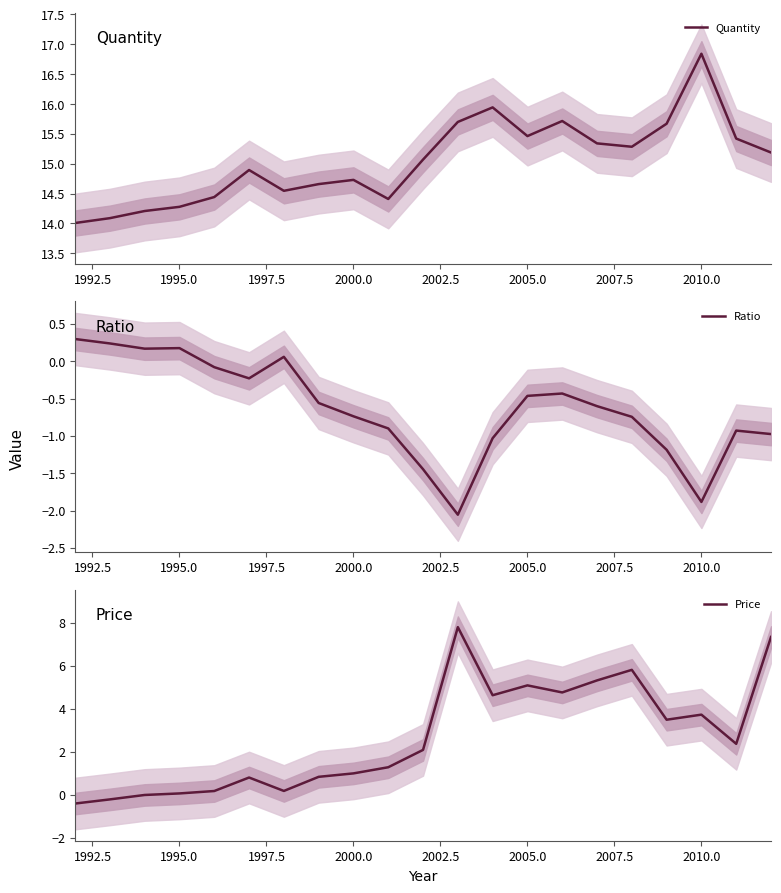

Which category has the highest value in the Quantity series?

2010.0